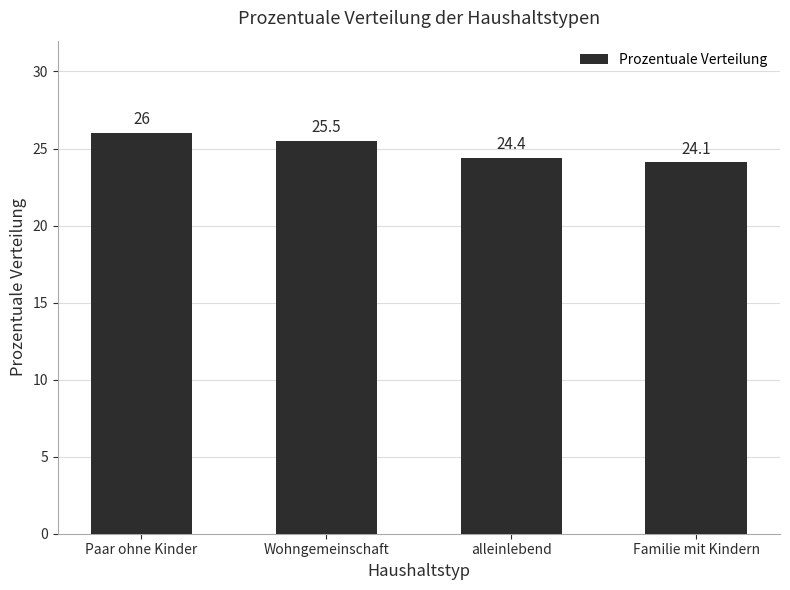

Reading left to right, transcribe all the data shown in this chart.

26.0	25.5	24.4	24.1